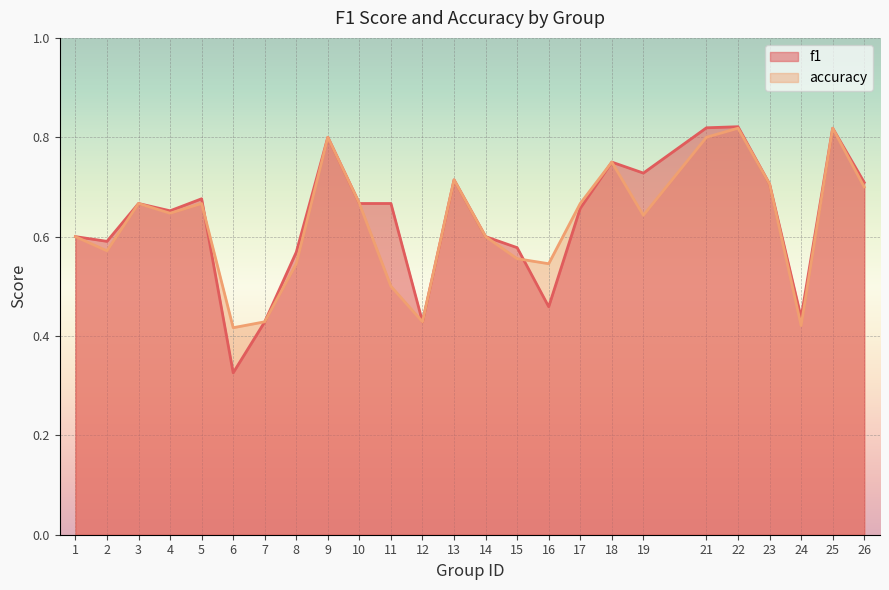

How many f1 values are between 0 and 1?

25